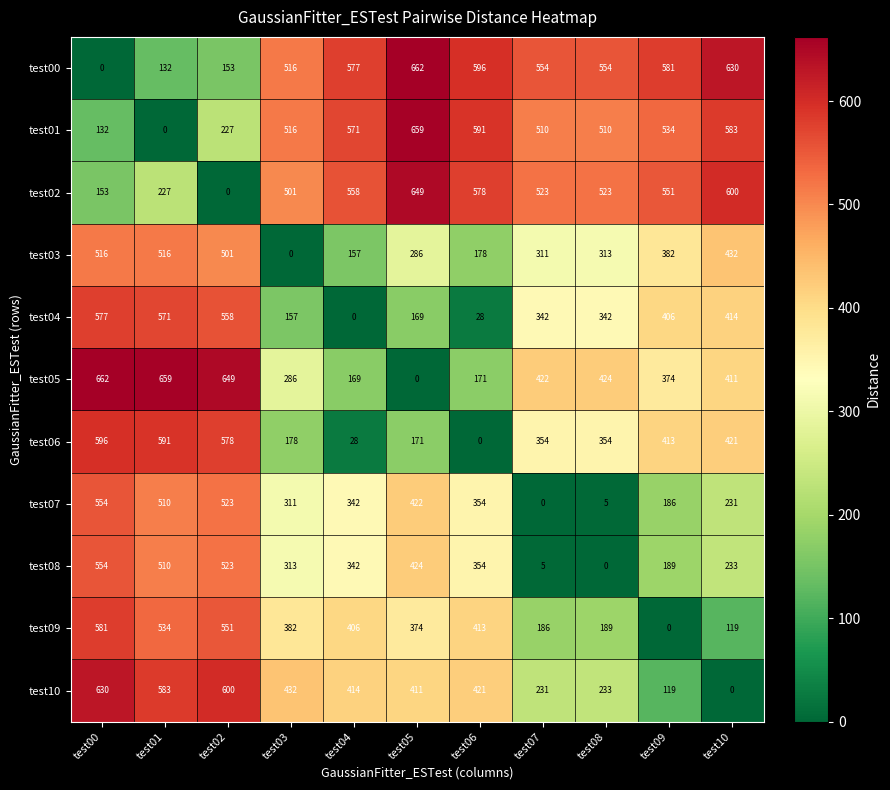

What is the sum of all test04 values?

3564